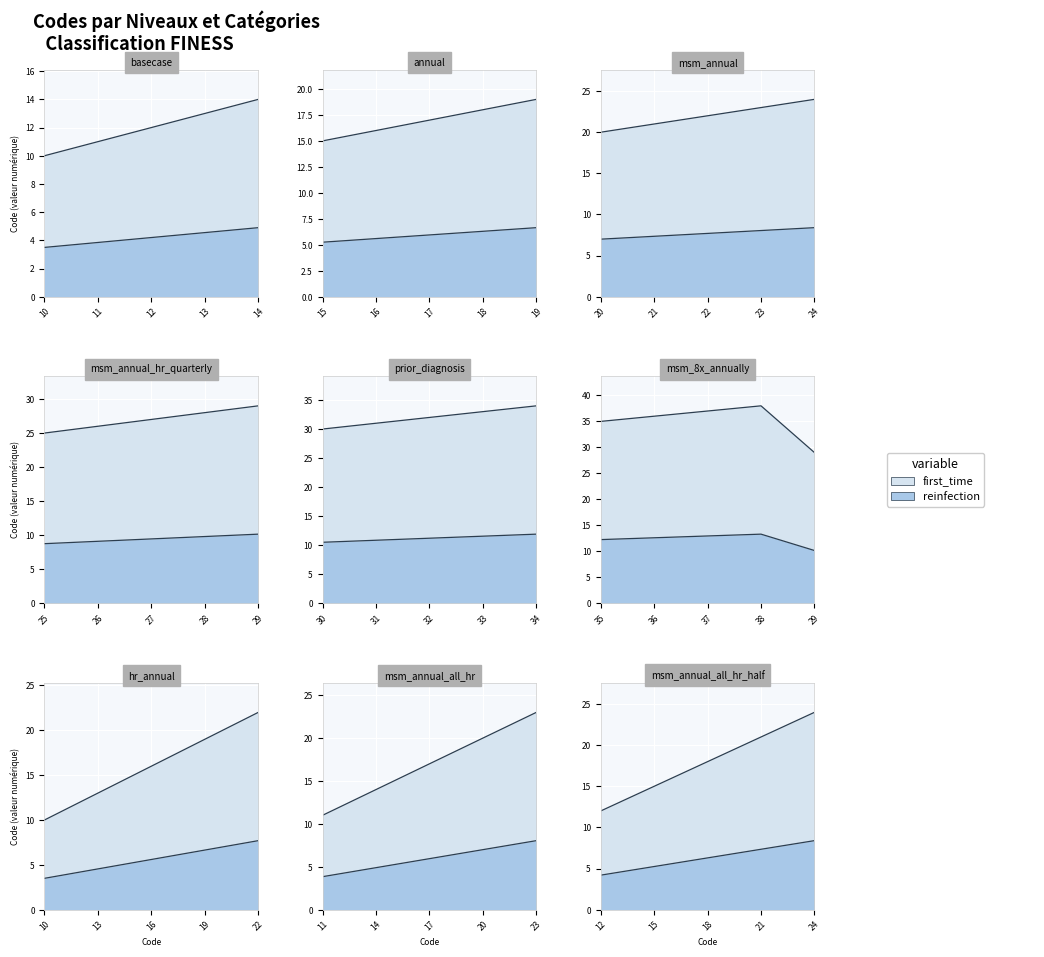

List the series in order of their peak value, highest first.

first_time, reinfection